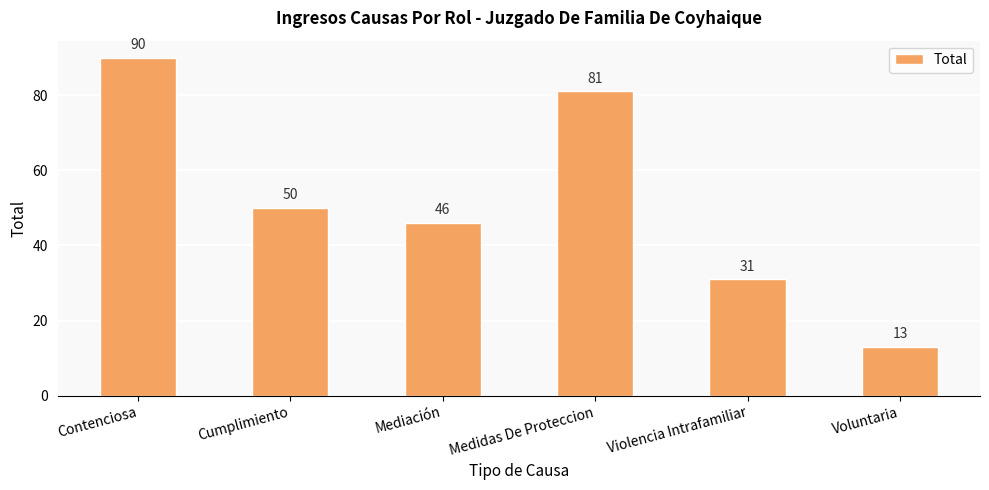

Between Voluntaria and Mediación, which is larger?

Mediación